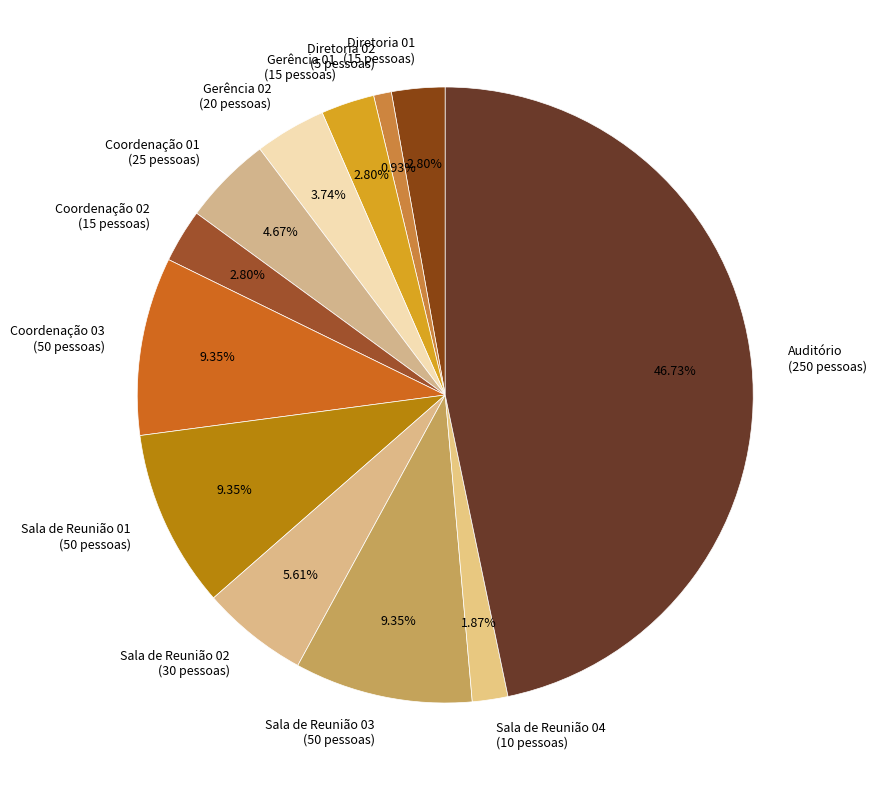

To the nearest percent, what is the average slice percentage?

8%